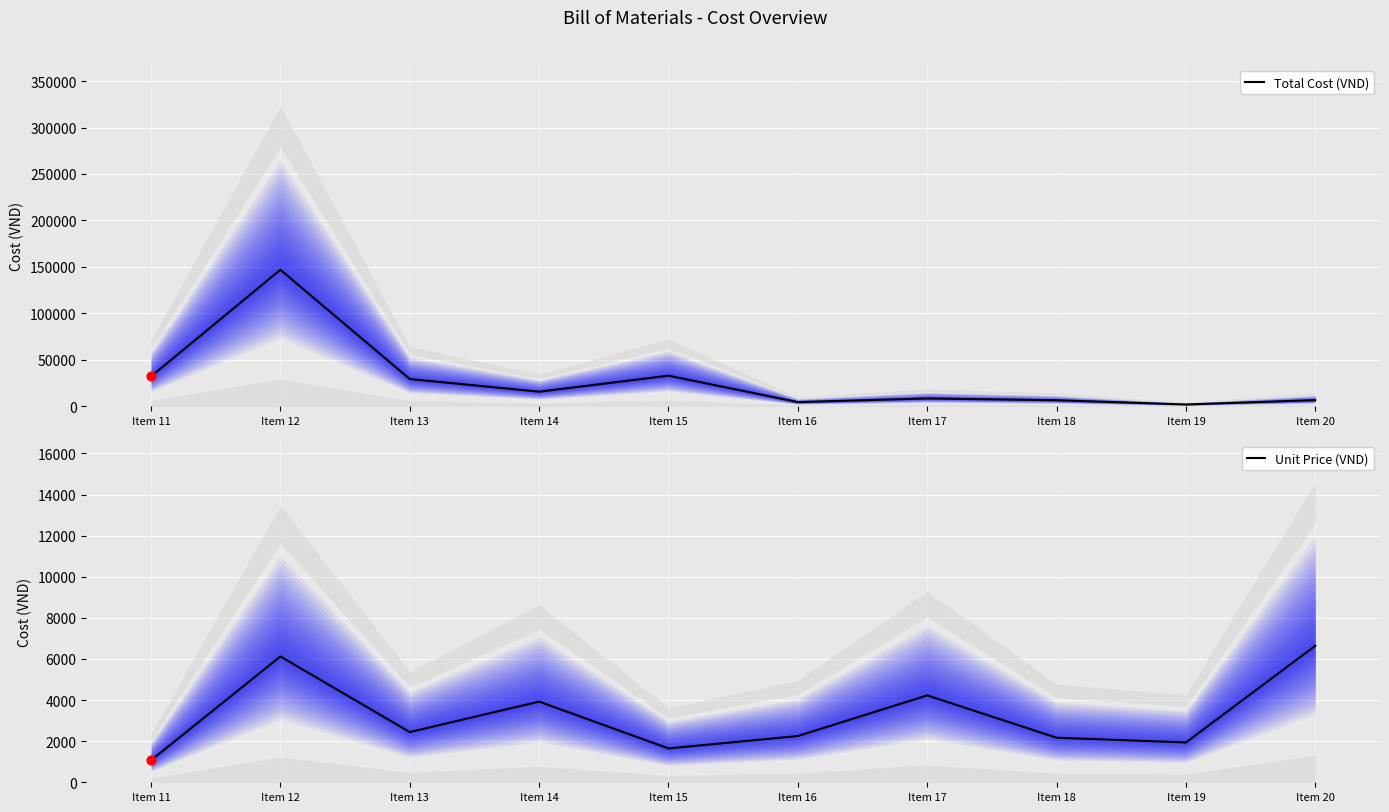

Which series reaches the minimum Y coordinate?

Unit Price (VND)